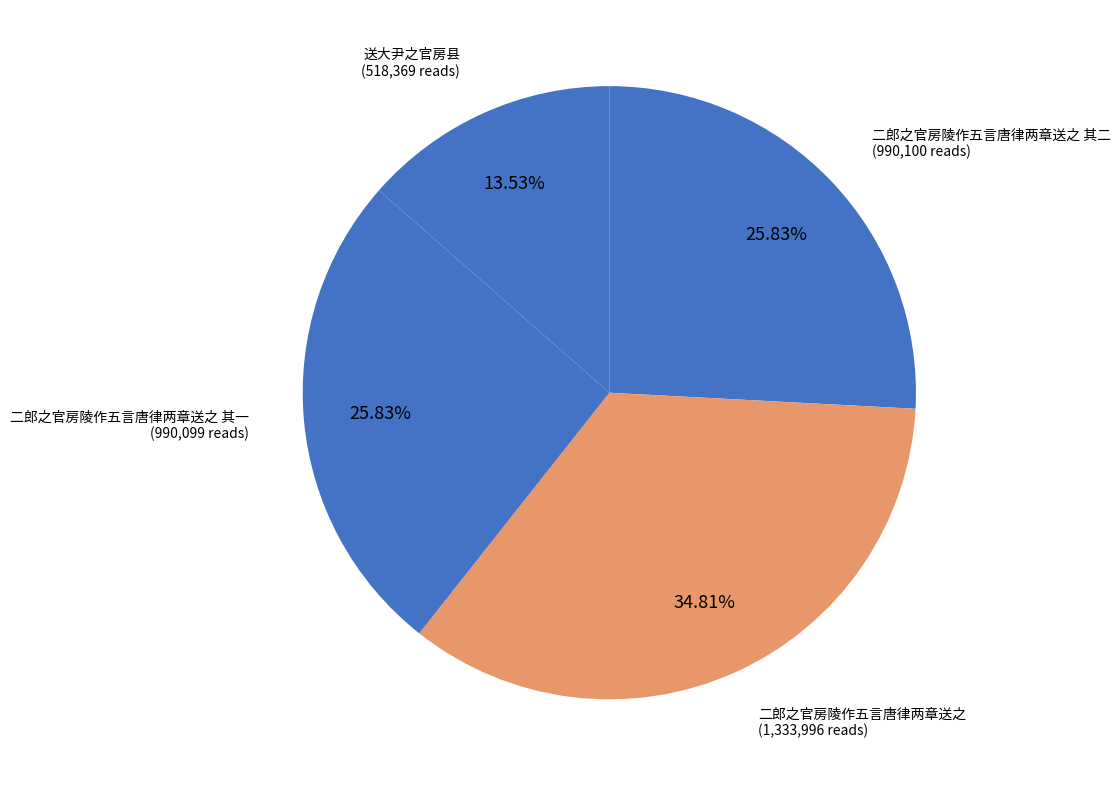

What percentage is NOT represented by 二郎之官房陵作五言唐律两章送之 其一?

74.2%